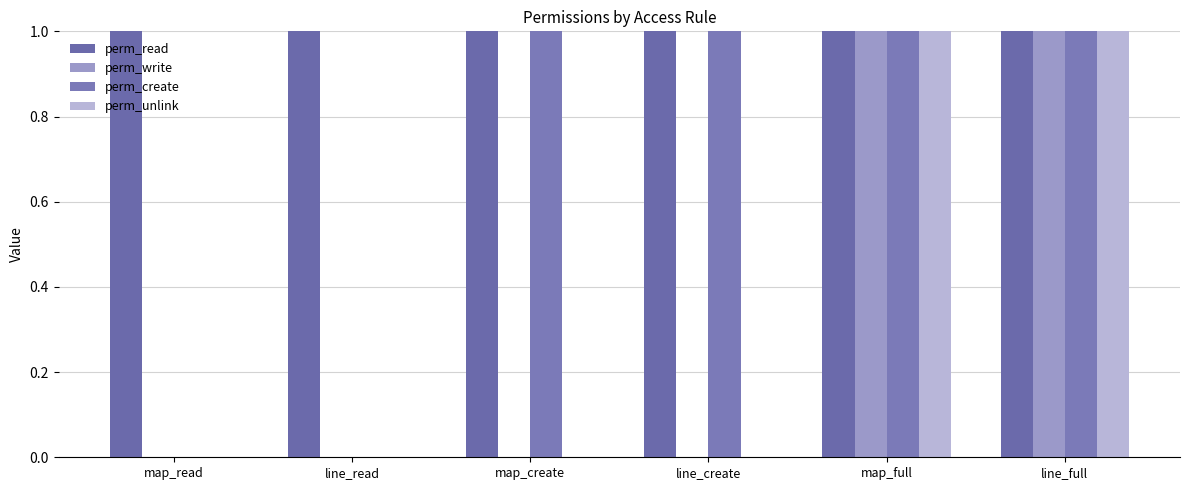

The perm_read series shows 2 at line_read. True or false?

False